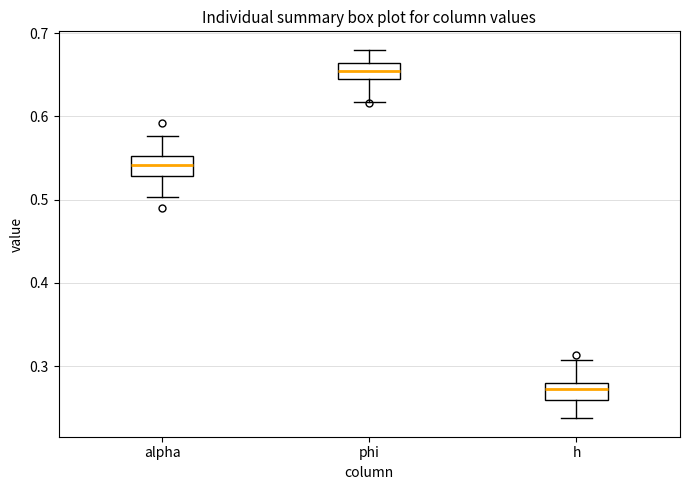

Where is the lower edge of the box for phi on the y-axis? The values are not printed on the chart, so give them approximately, as read against the axis.

0.65